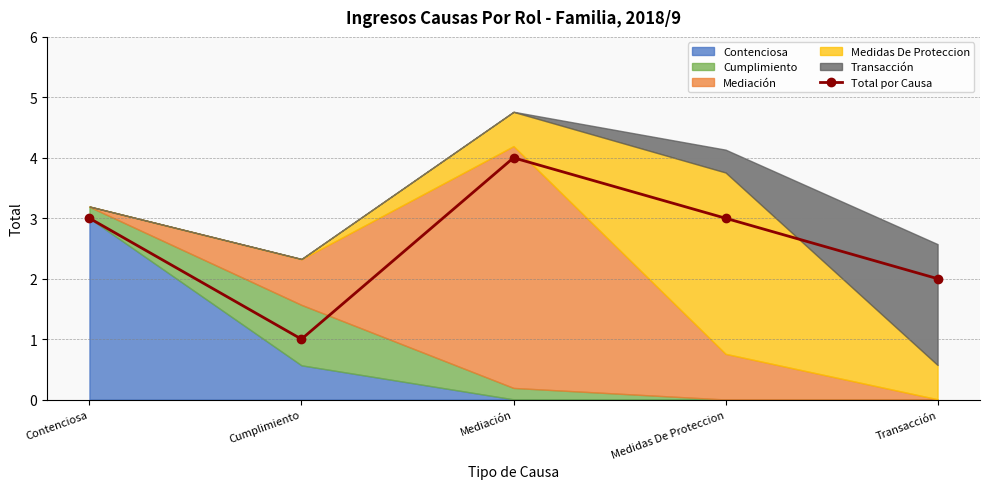

Read the value at Mediación.

4